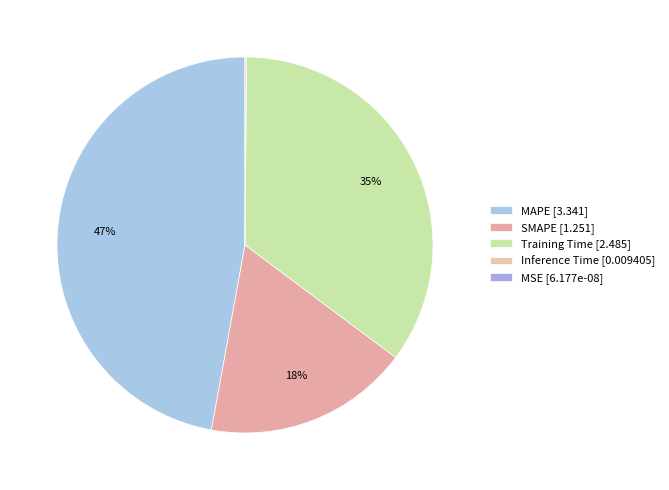

Is it true that Training Time is 27% of the pie?

False